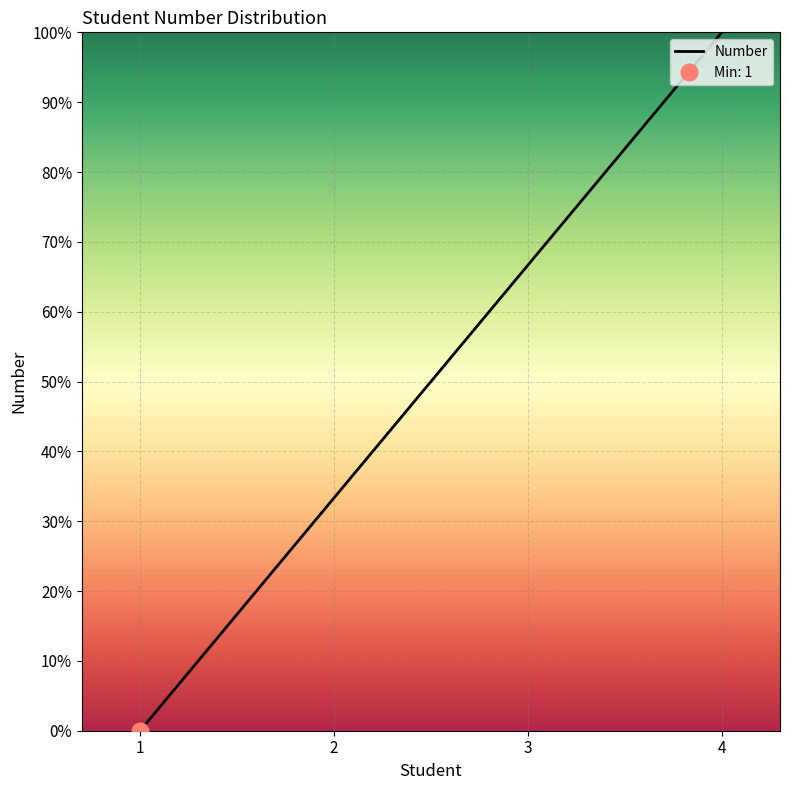

Reading right to left, extract all data points from this chart.

100.0	66.7	33.3	0.0